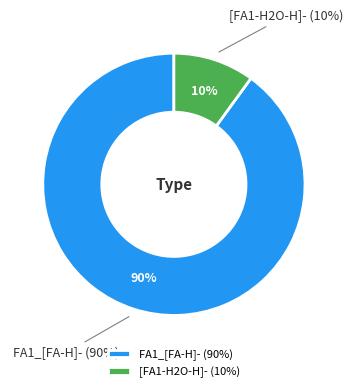

How many segments does this pie chart have?

2